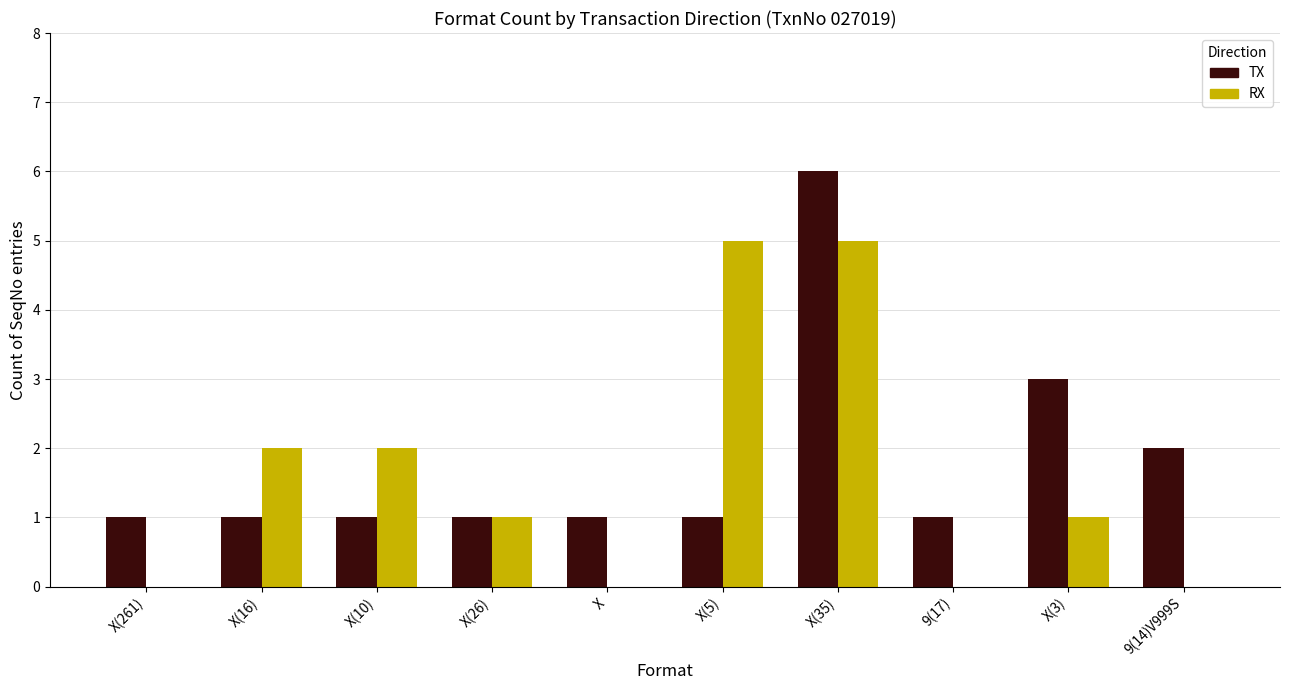

What value does the TX series have at X(261)?

1